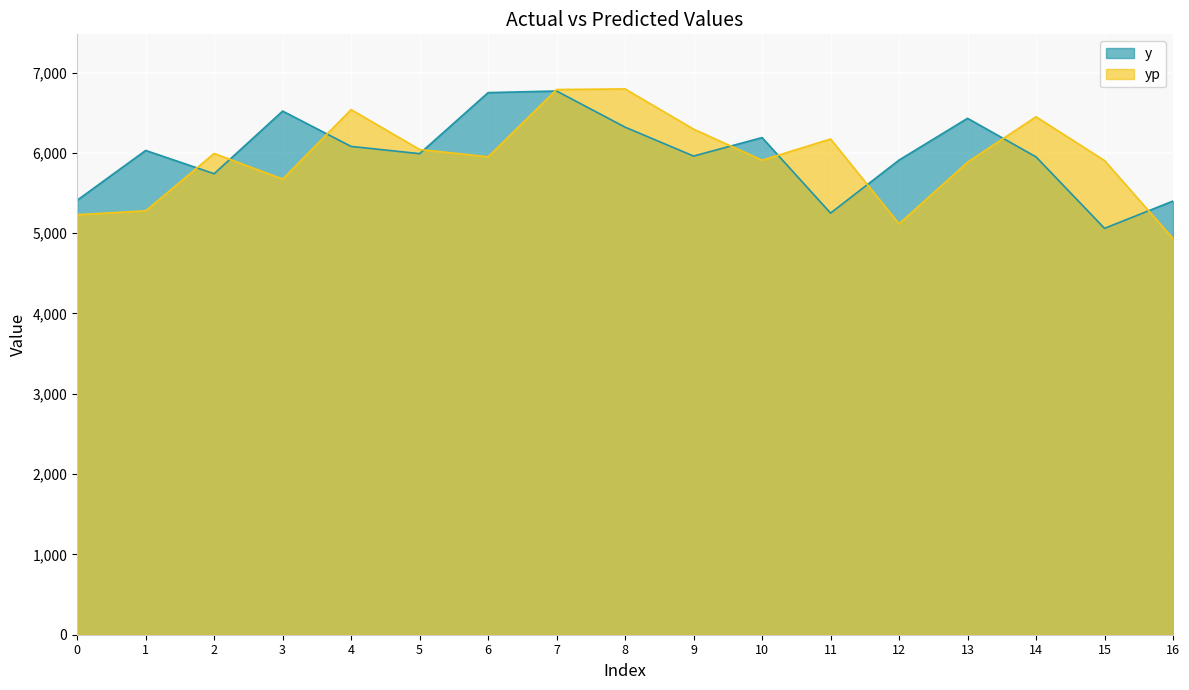

What is the sum of the yp values at 3 and 12?

10789.9